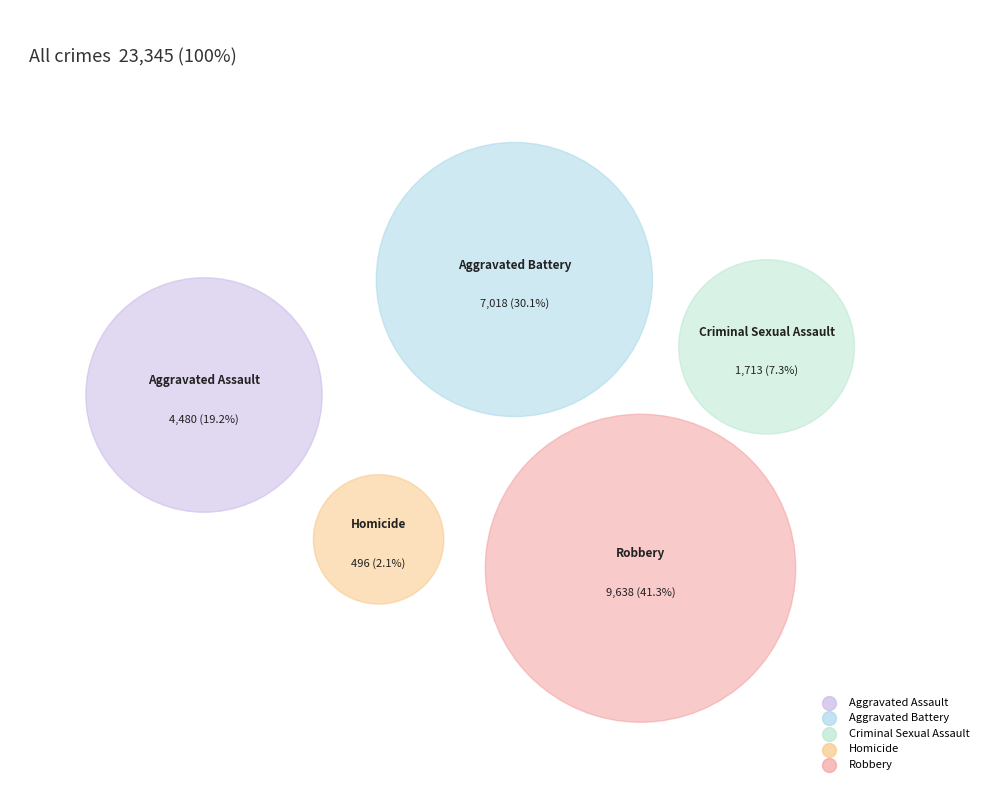

To the nearest percent, what is the average slice percentage?

20%